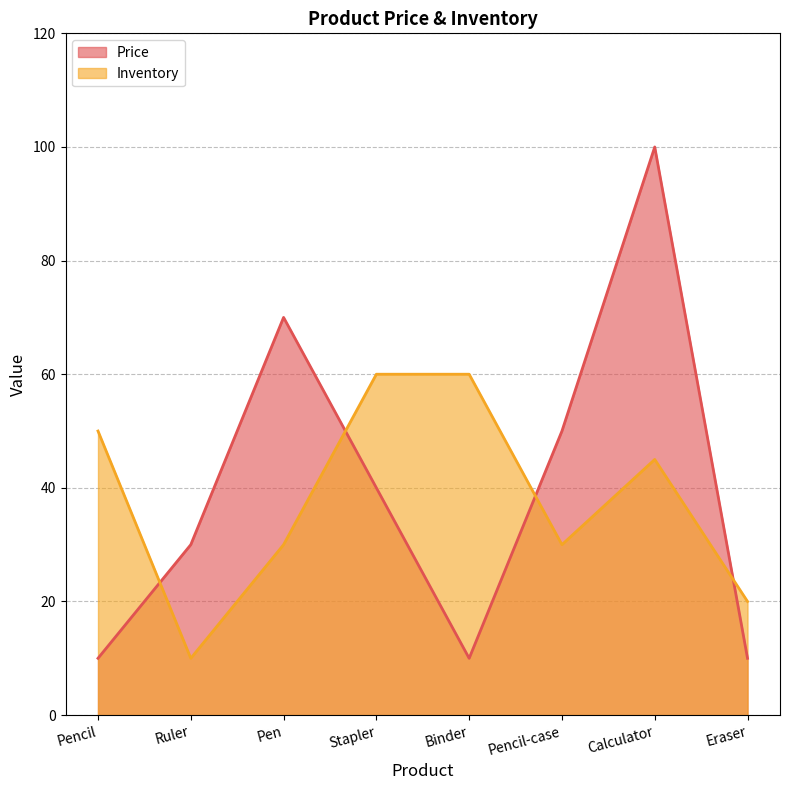

Between which two adjacent categories do Inventory and Price first intersect?

Pencil and Ruler